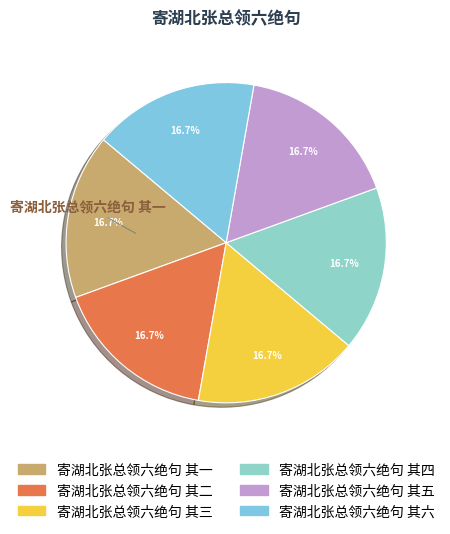

What is the ratio of the value at 寄湖北张总领六绝句 其二 to the value at 寄湖北张总领六绝句 其三?

1.0